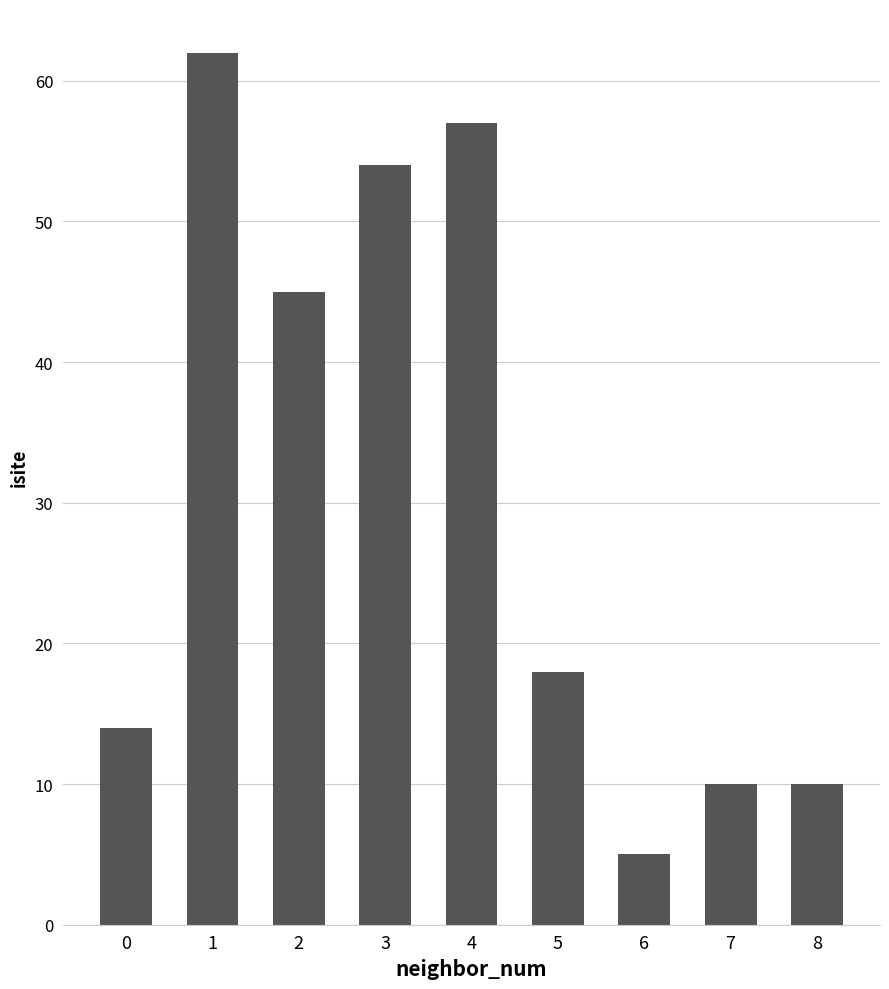

What is the maximum value shown in the chart?

62